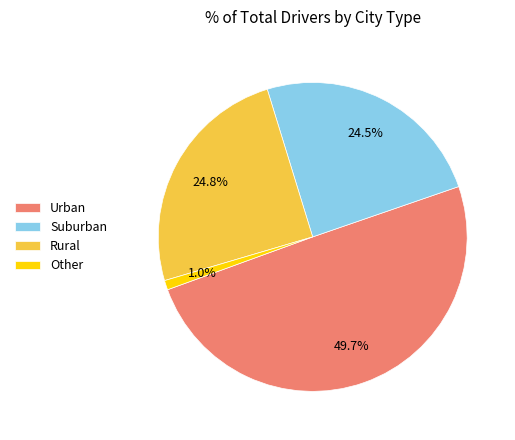

Which has a higher value, Suburban or Urban?

Urban